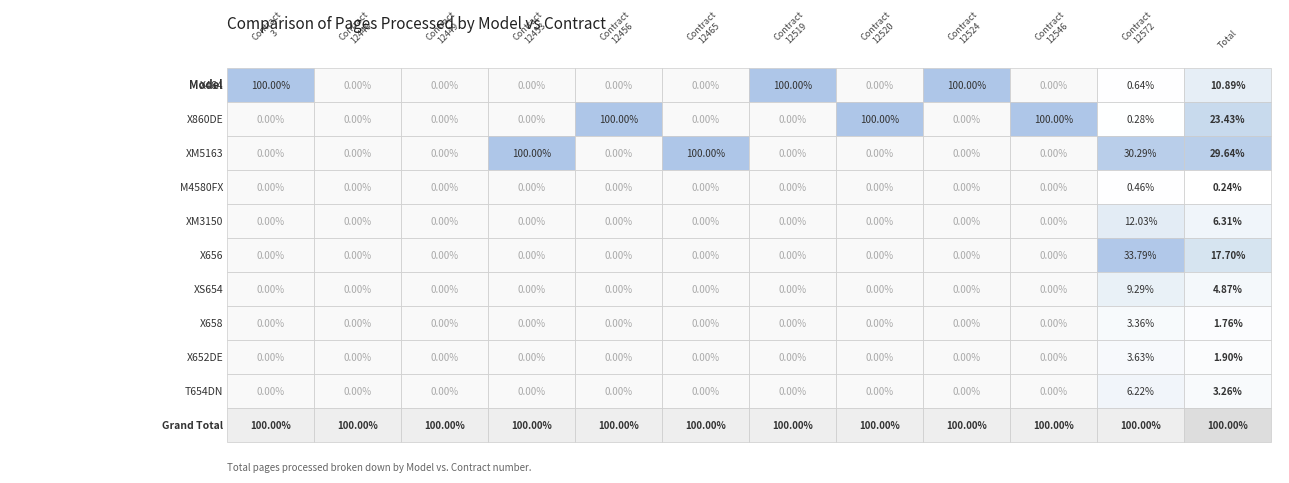

The XM3150 series shows -2624 at 9. True or false?

False